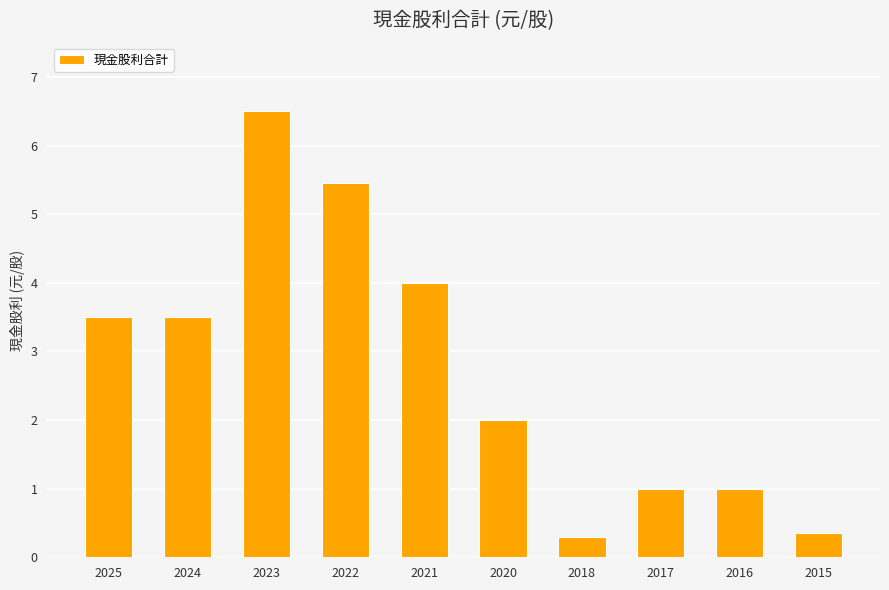

What is the approximate value at 2015?

0.4